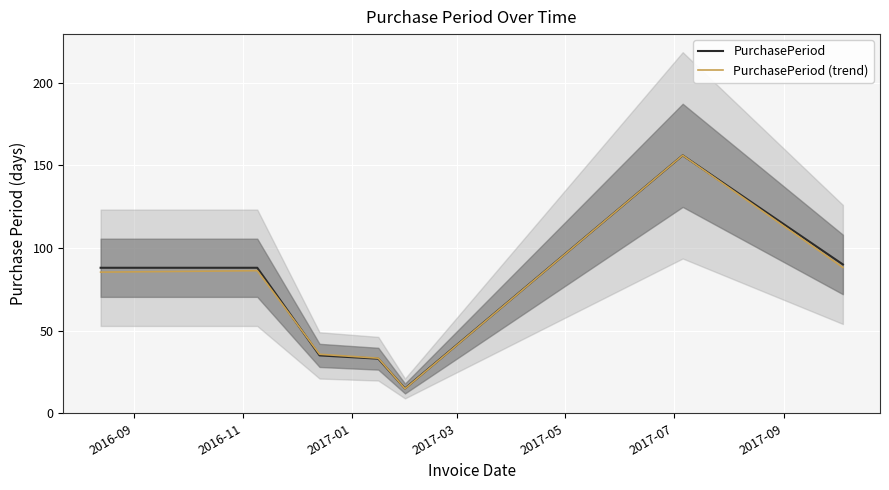

True or false: PurchasePeriod (trend) has a value of 32.8 at 2016-09.

False